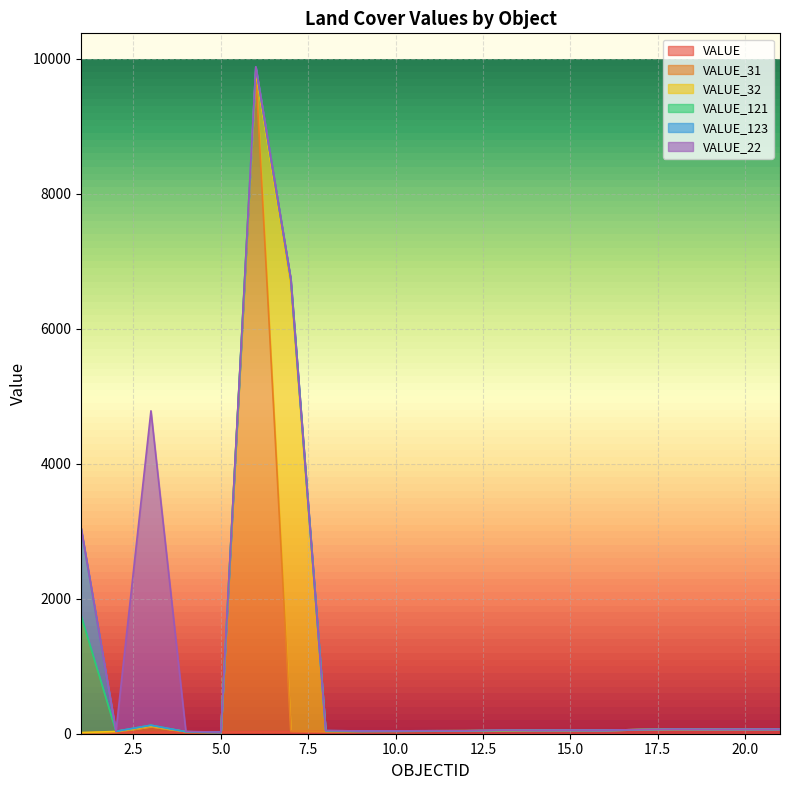

Does the chart display data point markers on the line(s)?

No